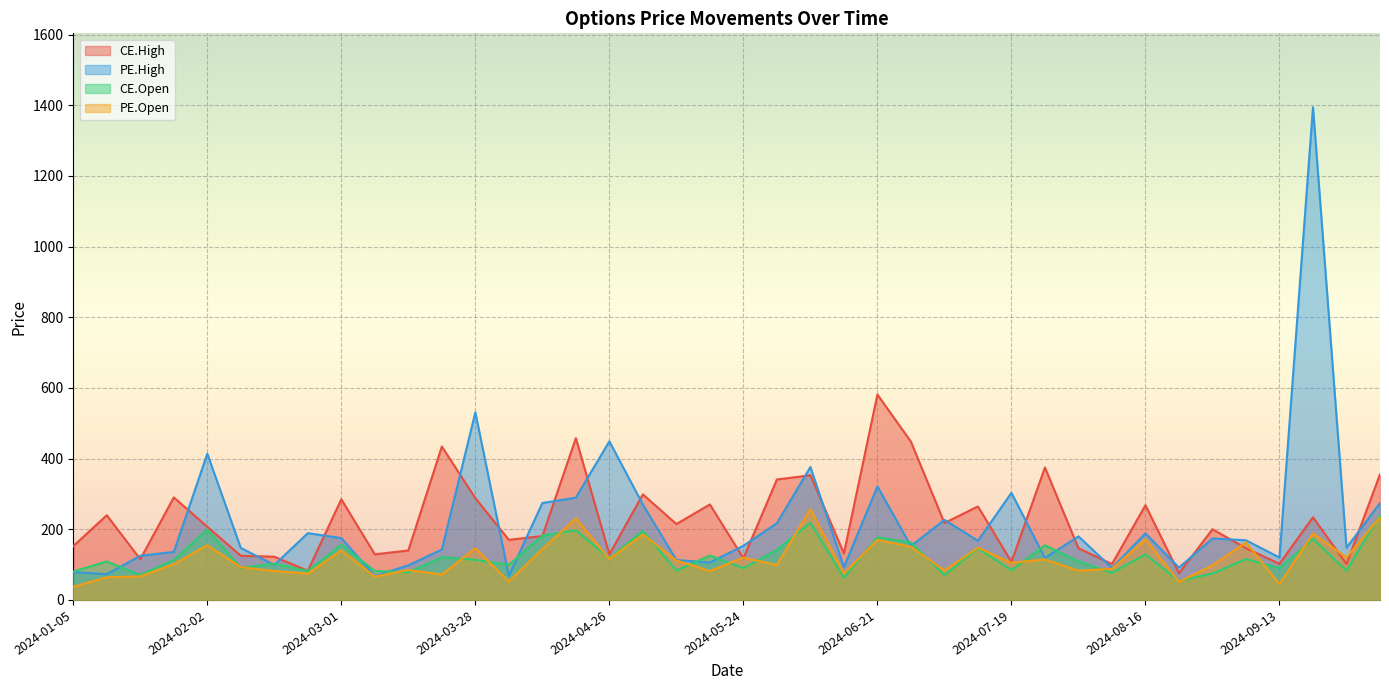

How many times do CE.High and PE.Open cross each other?

6